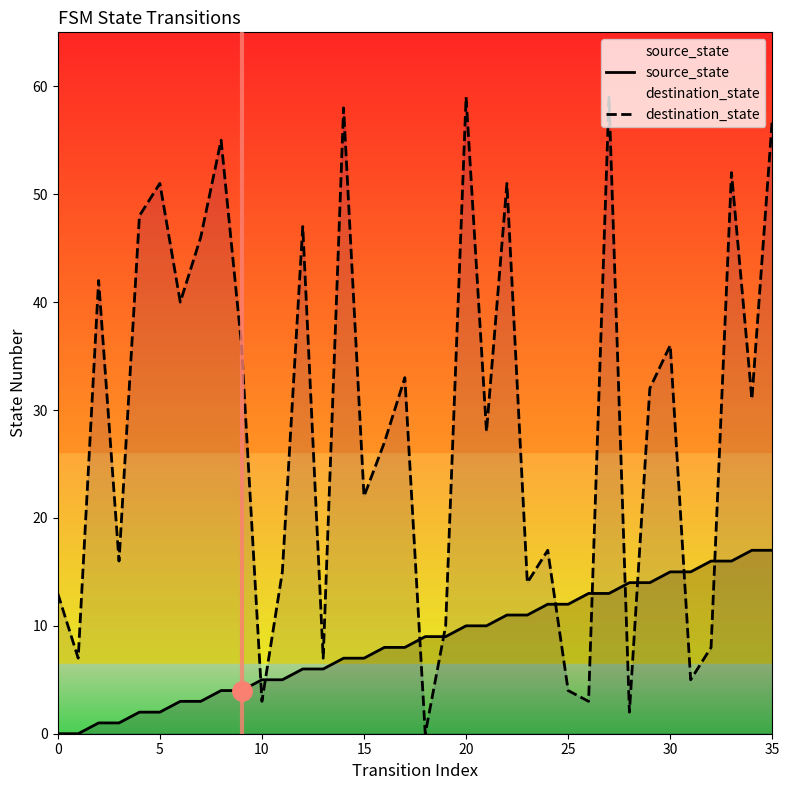

At how many categories does at least one series exceed 4?

36